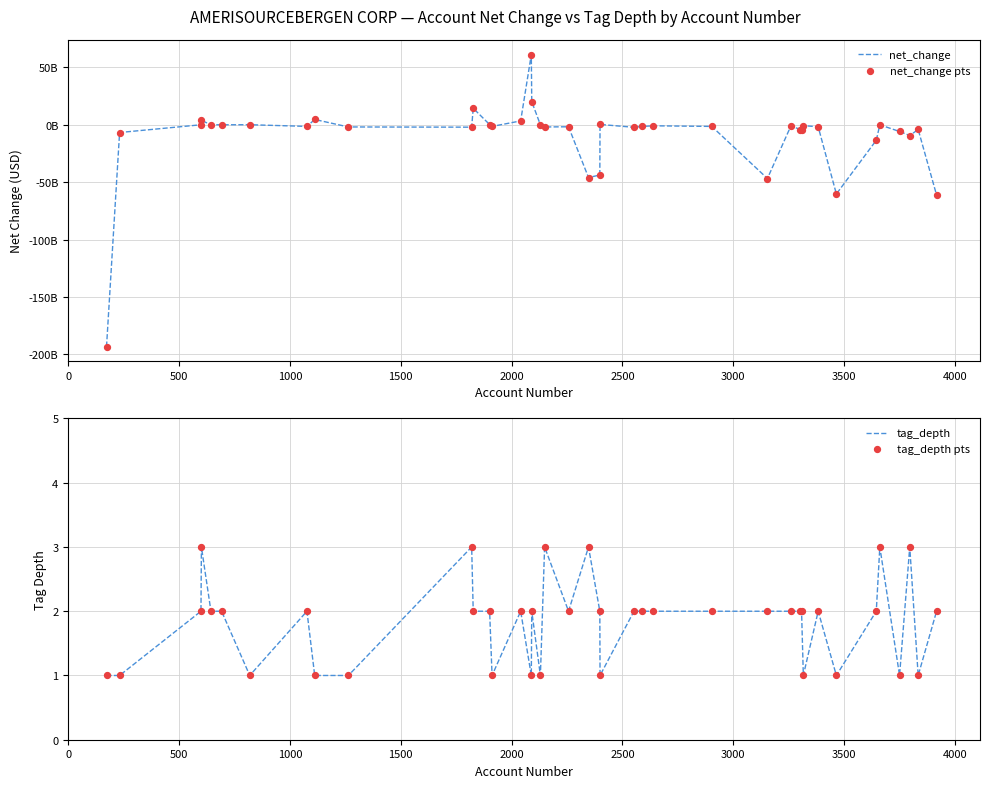

What is the highest value of the tag_depth series?

3